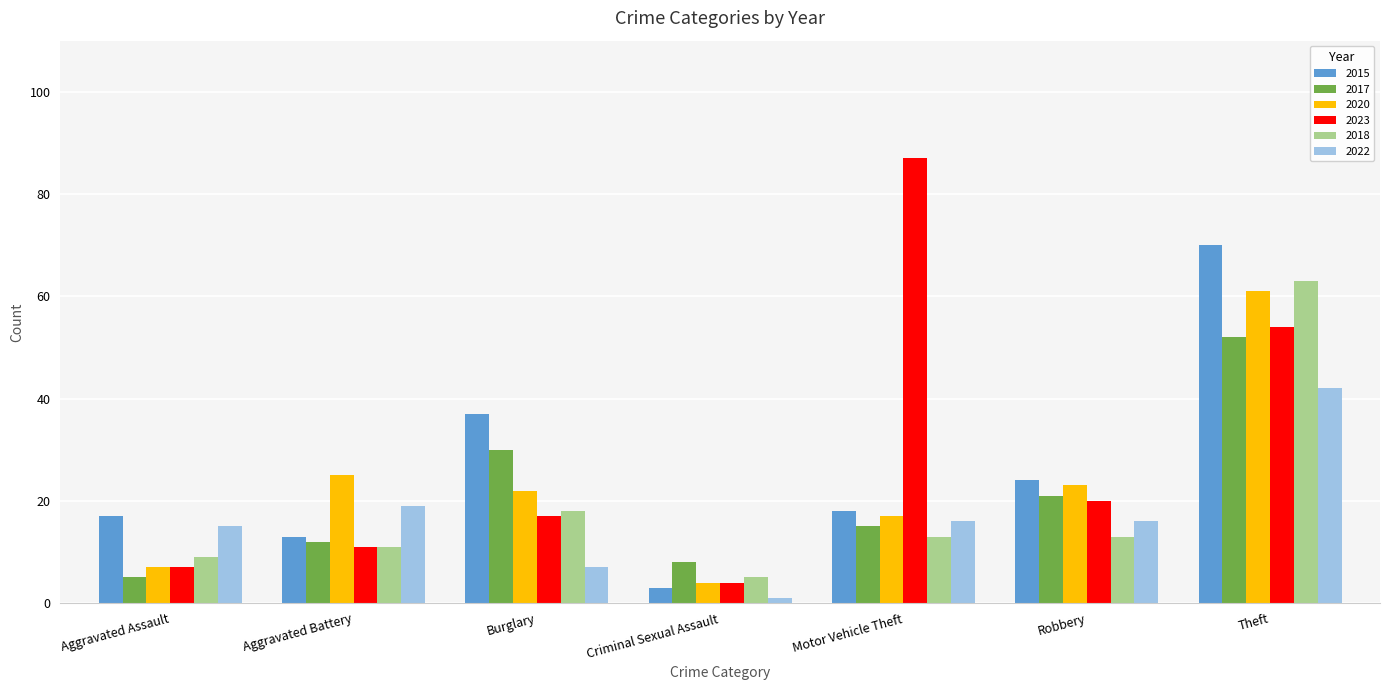

What is the difference between the maximum and minimum values in the 2018 series?

58